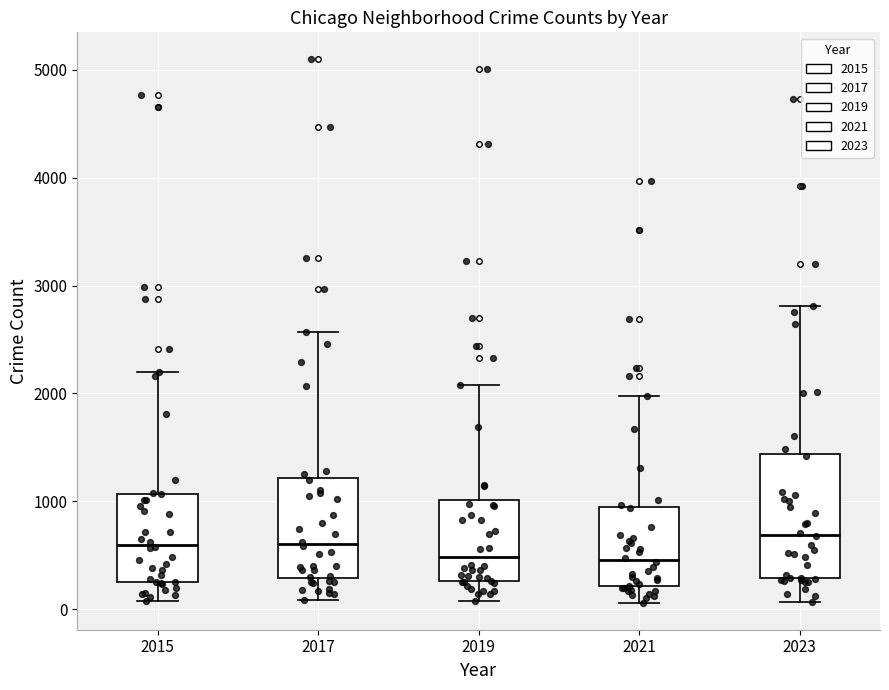

Comparing the boxes themselves (not the whiskers), which one is the tallest?

2023